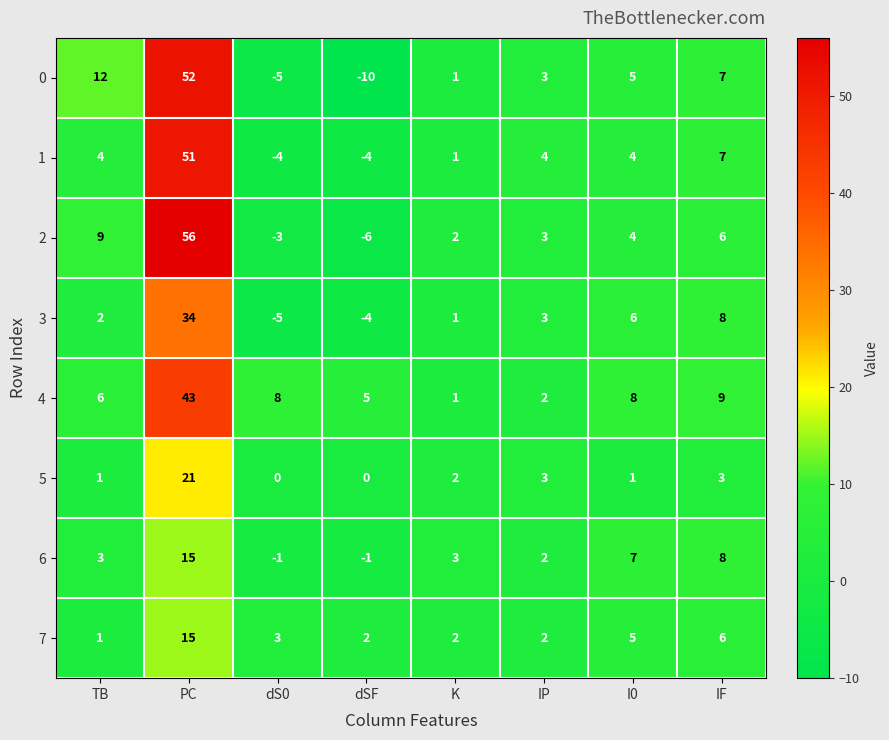

Is the value of 3 at dS0 greater than the value of 0 at I0?

No